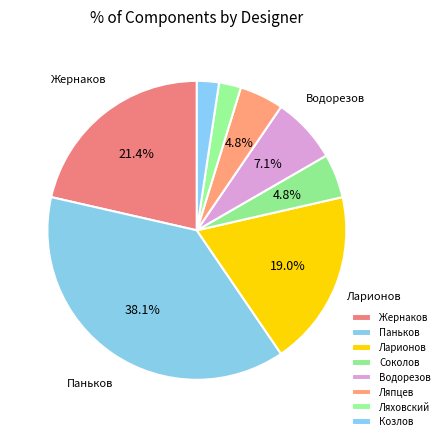

What is the ratio of the value at Паньков to the value at Козлов?

16.0